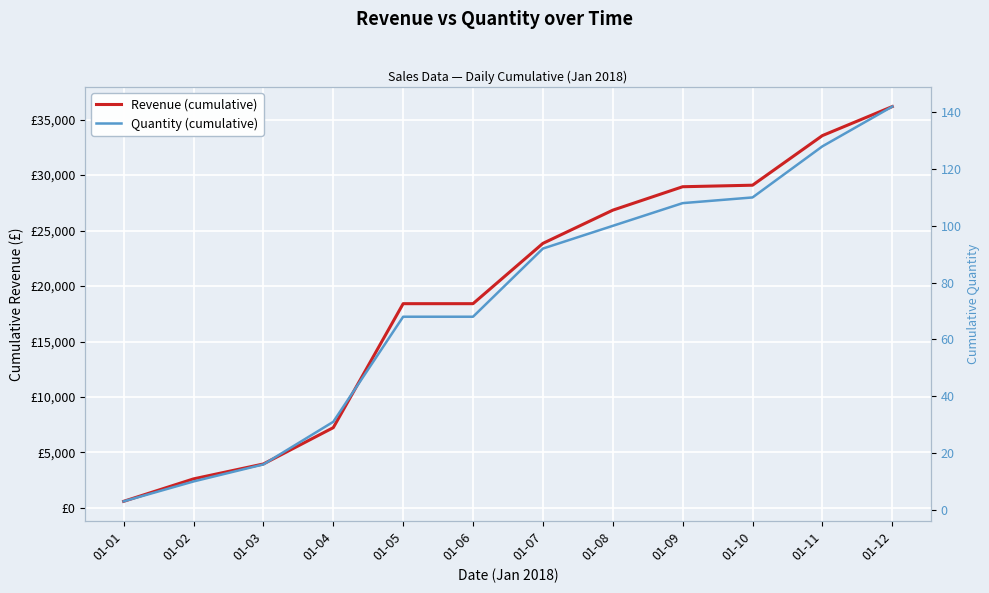

True or false: Quantity (cumulative) and Revenue (cumulative) intersect in this chart.

False